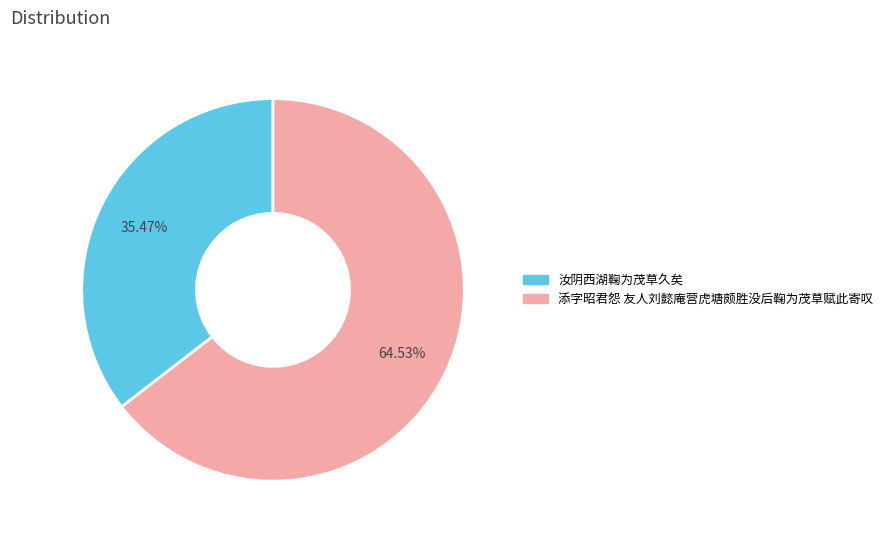

Which category has the smallest portion of the pie?

汝阴西湖鞠为茂草久矣